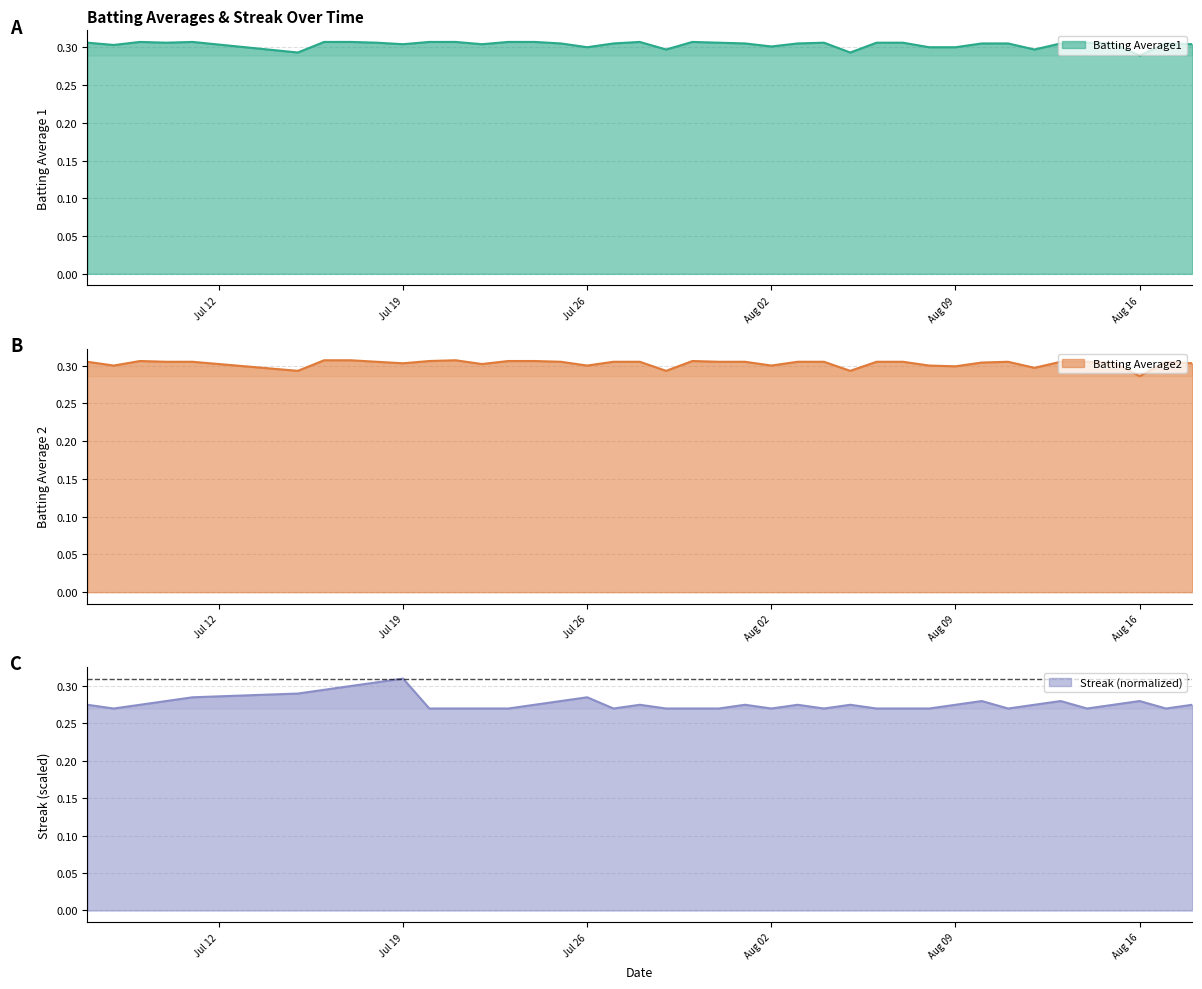

At 2010-07-07, list the series in order from largest to smallest.

Batting Average1, Batting Average2, Streak